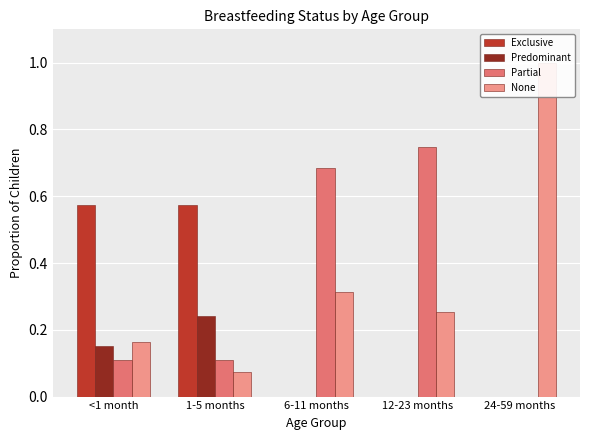

What is the average value of the None series?

0.4